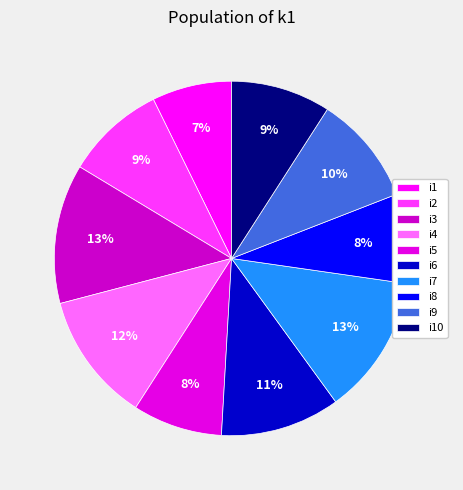

Which slice is the smallest?

i1